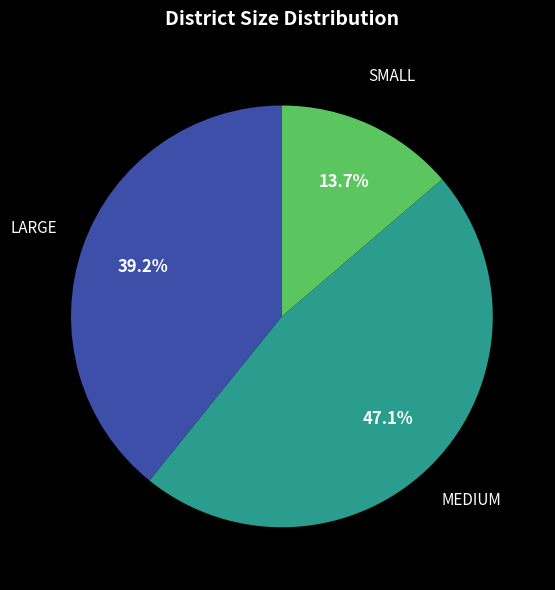

Is there any slice that represents more than half of the pie?

No